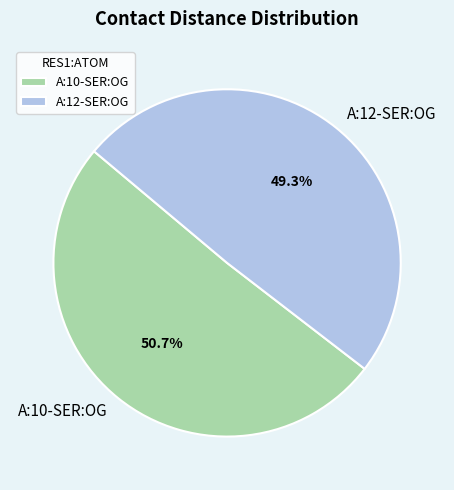

What percentage is NOT represented by A:12-SER:OG?

50.7%